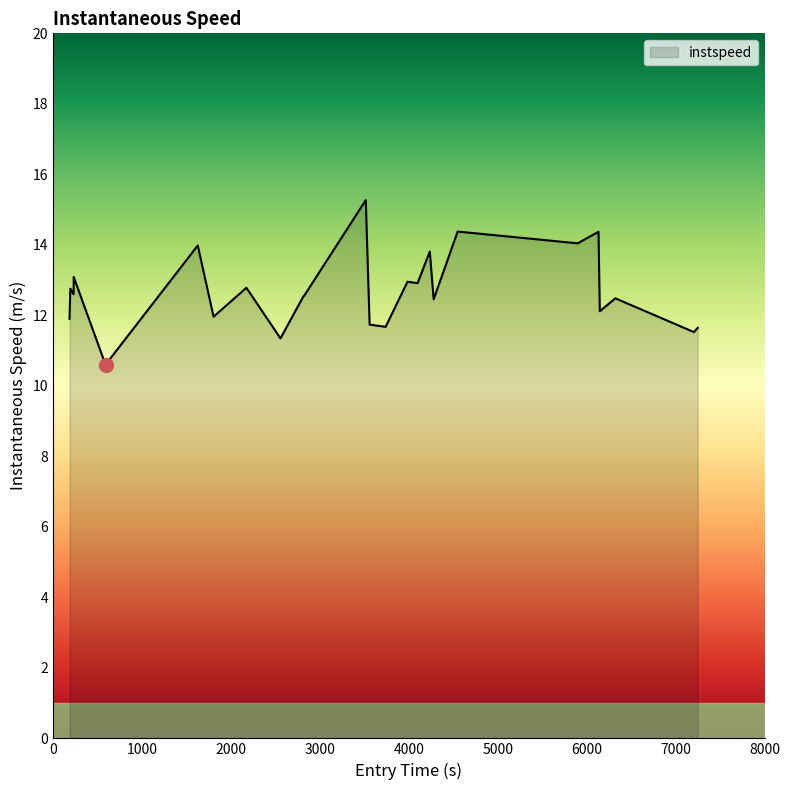

What is the average value?

12.7